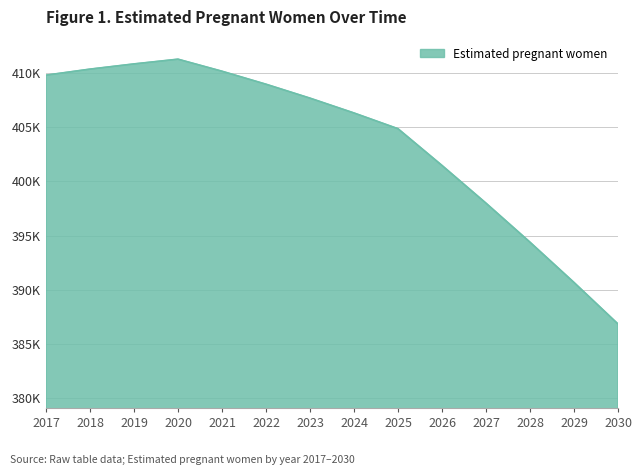

Does the chart display data point markers on the line(s)?

No